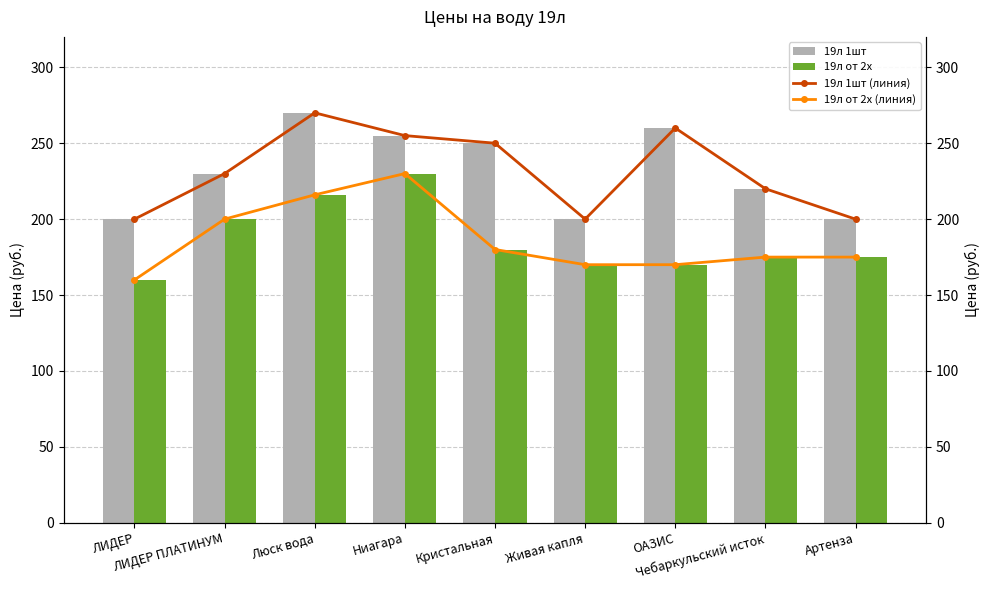

Which series has the largest total across all categories?

19л 1шт